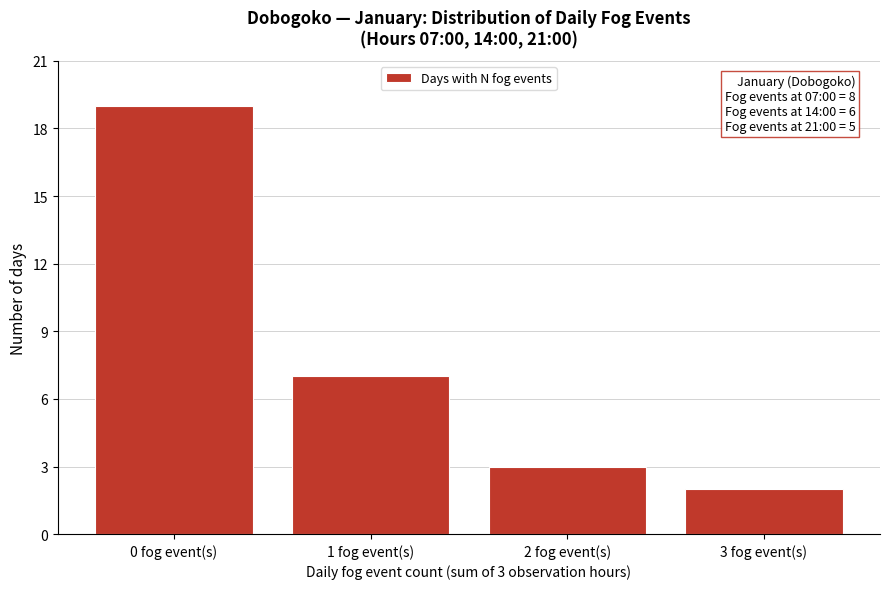

Over which range of the x-axis is the bar tallest?

-0.5 to 0.5